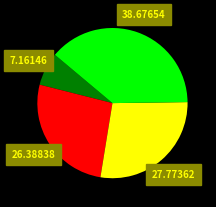

Does any single category account for the majority?

No